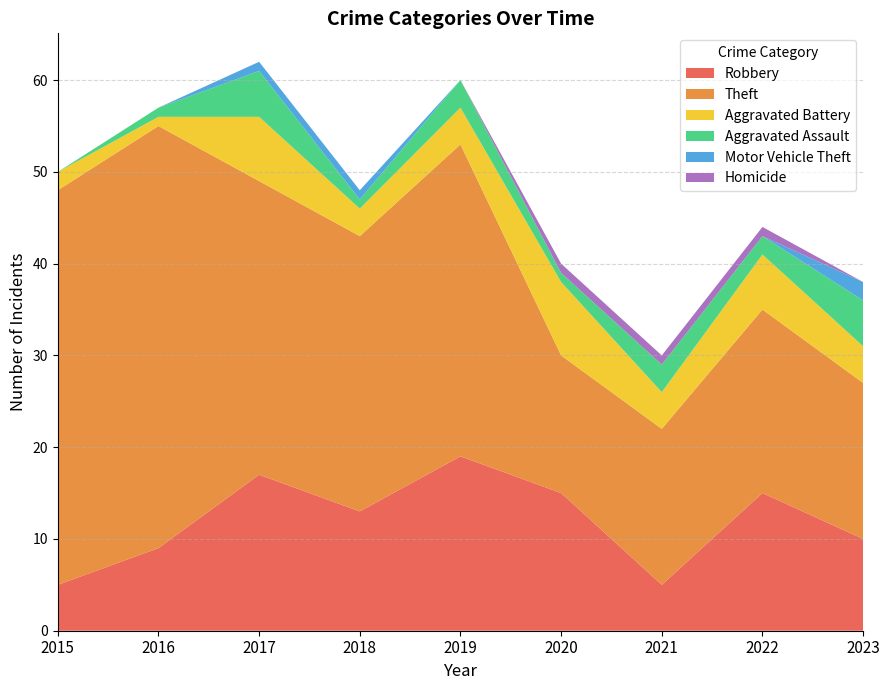

Reading left to right, what are all the values shown in this chart?

Robbery: 5	9	17	13	19	15	5	15	10
Theft: 43	46	32	30	34	15	17	20	17
Aggravated Battery: 2	1	7	3	4	8	4	6	4
Aggravated Assault: 0	1	5	1	3	1	3	2	5
Motor Vehicle Theft: 0	0	1	1	0	0	0	0	2
Homicide: 0	0	0	0	0	1	1	1	0